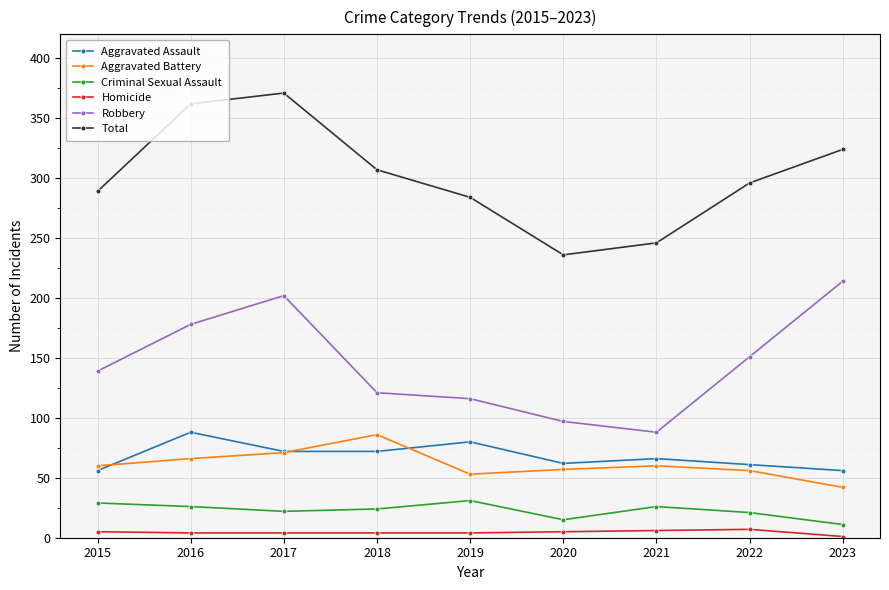

At 2019, list the series in order from smallest to largest.

Homicide, Criminal Sexual Assault, Aggravated Battery, Aggravated Assault, Robbery, Total